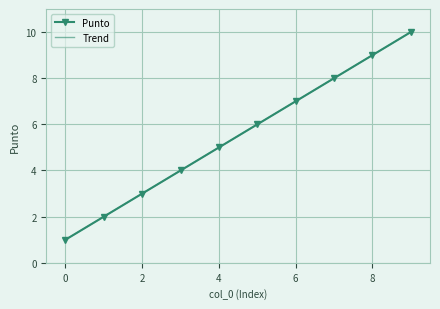

The value at 0 is 1. True or false?

False